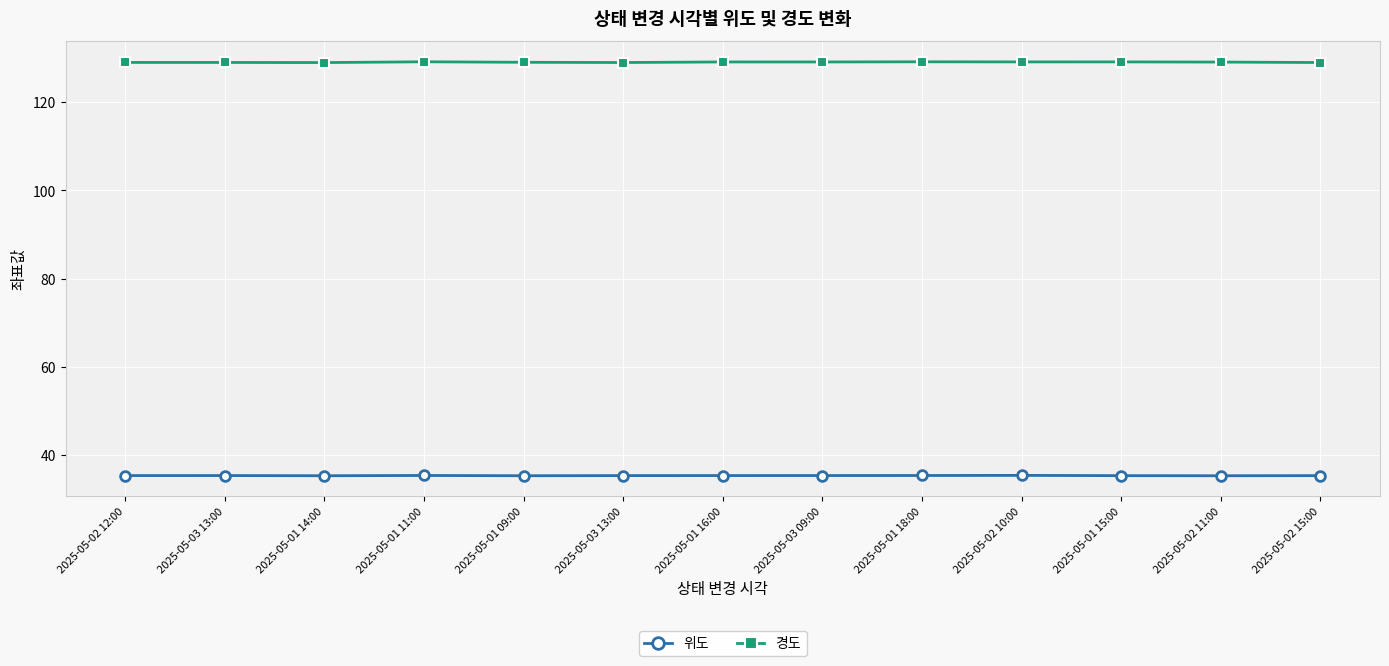

How many distinct data groups are displayed?

2